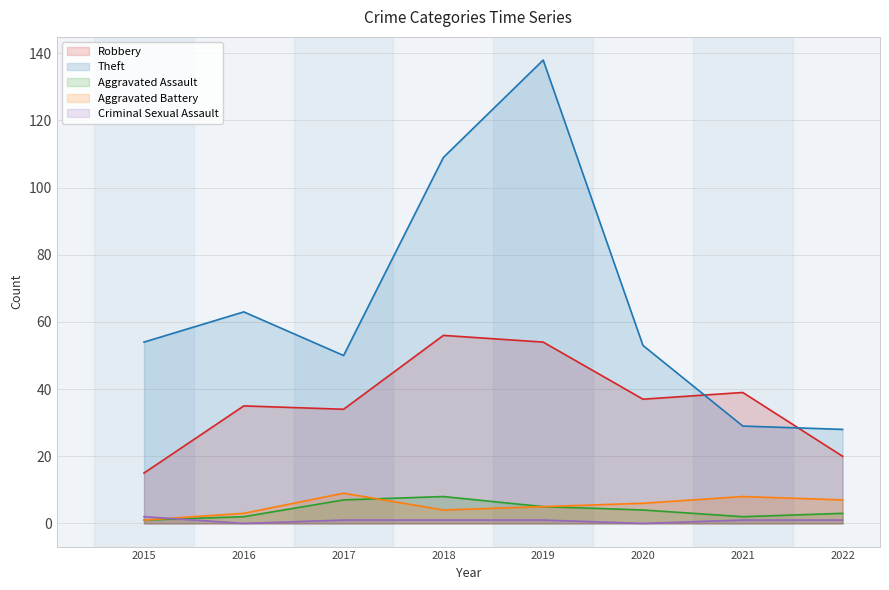

Is the value of Aggravated Battery at 2020 greater than the value of Robbery at 2022?

No